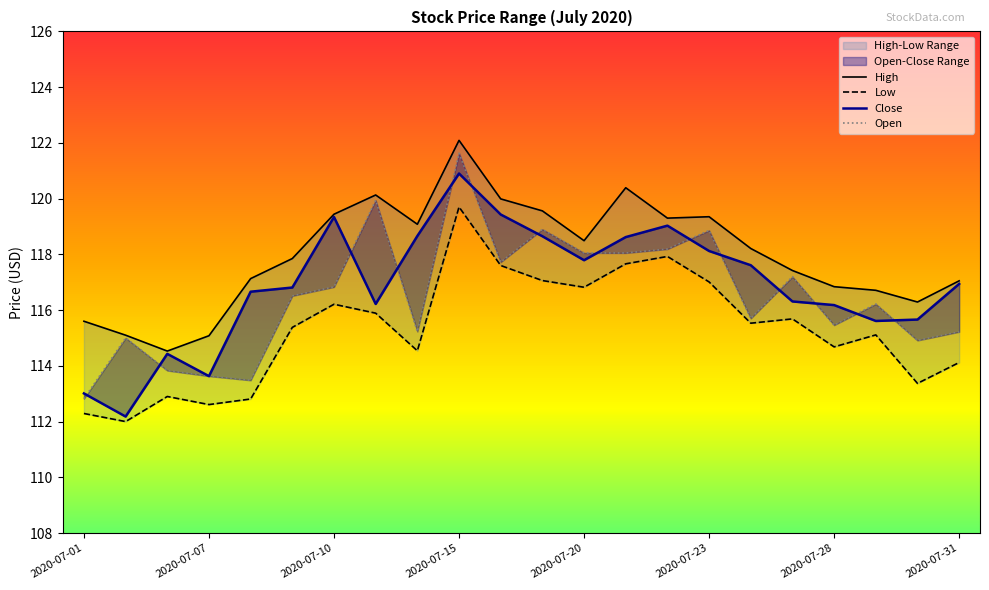

What is the difference between the maximum and minimum values in the Close series?

8.7